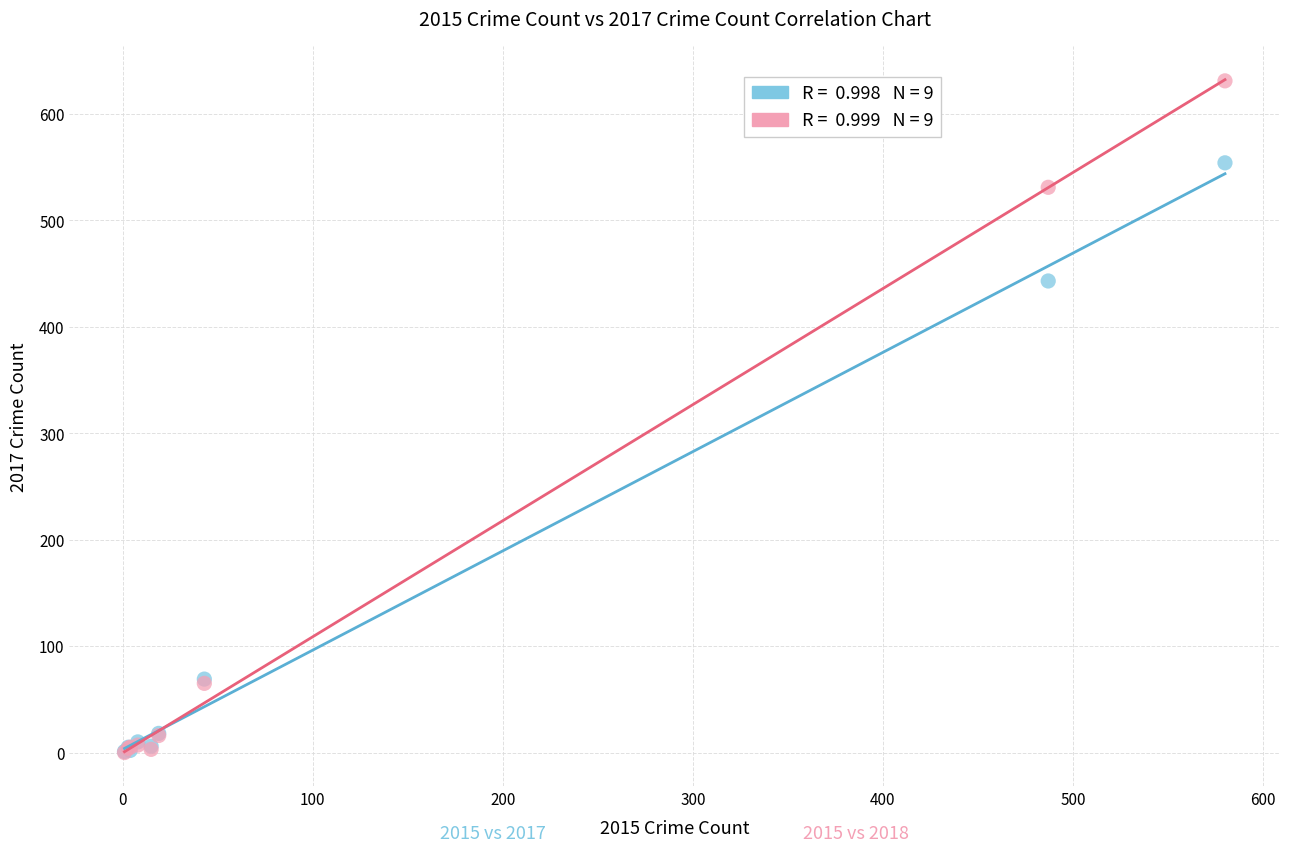

Across all series, what Y value is closest to 315?

443